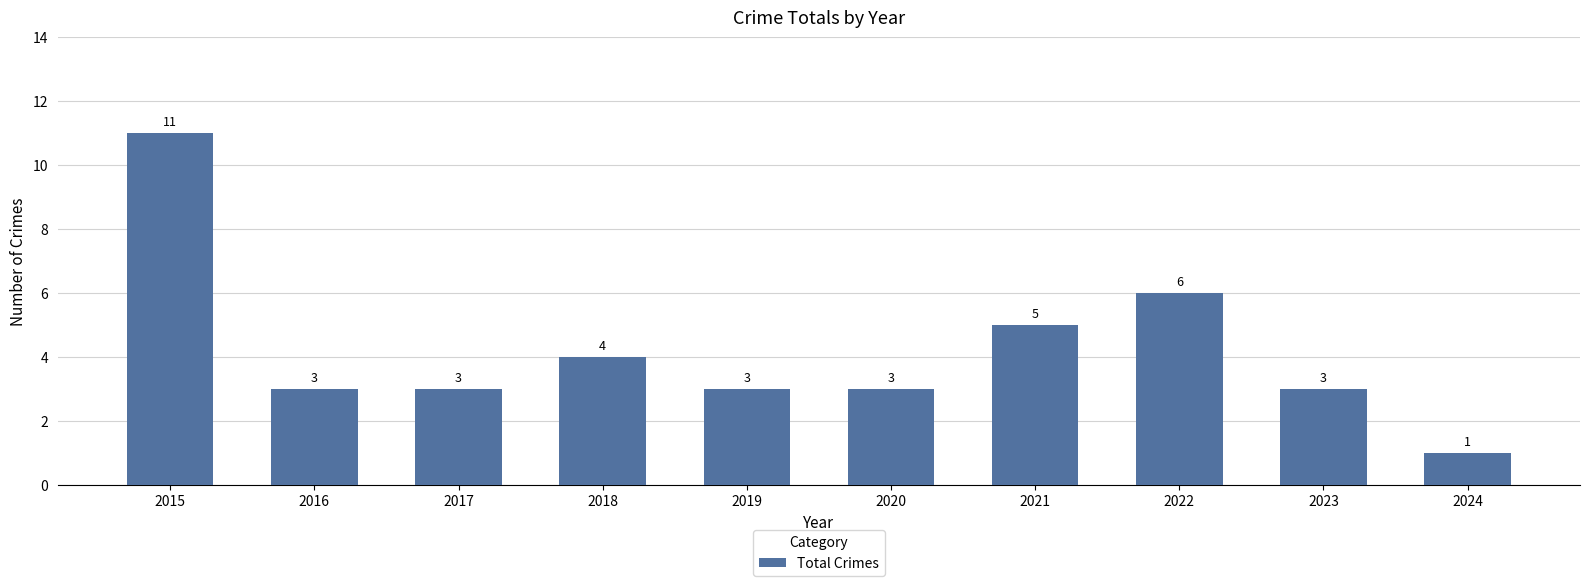

Reading left to right, extract all data points from this chart.

11	3	3	4	3	3	5	6	3	1